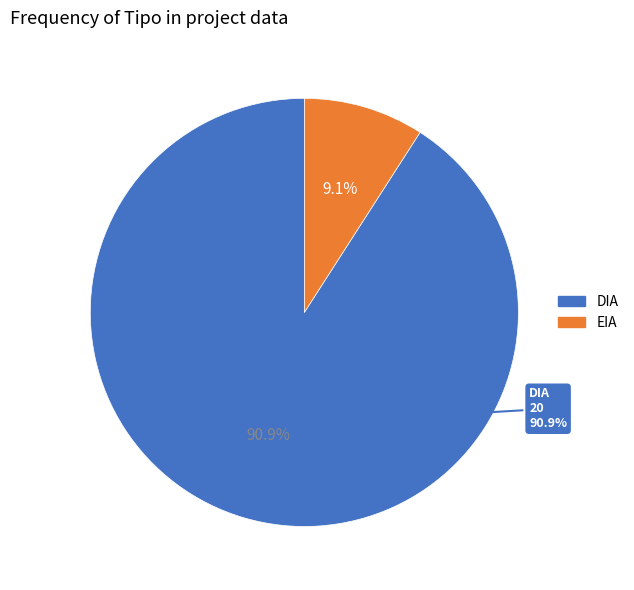

Rank the categories by value from highest to lowest.

DIA, EIA